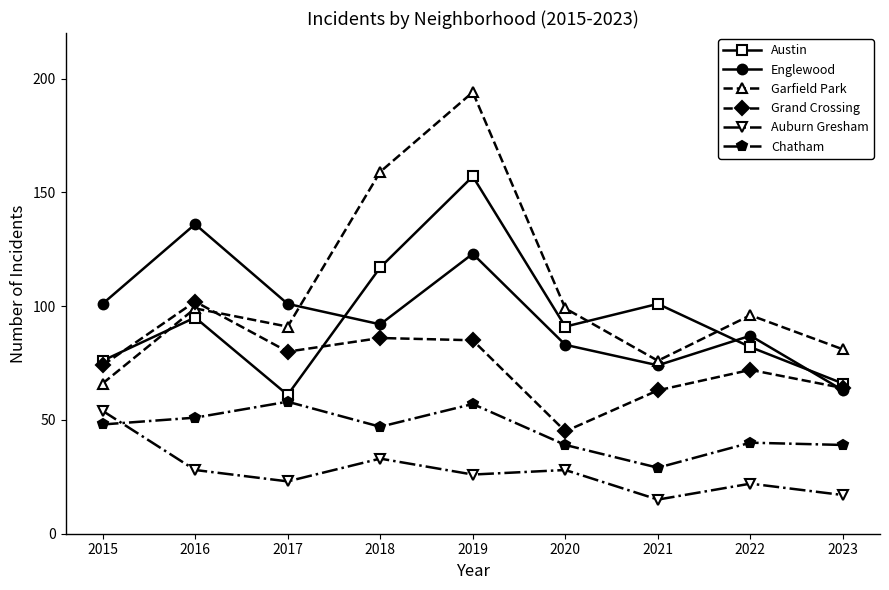

True or false: Garfield Park has more than 2 points higher than both neighbors.

True